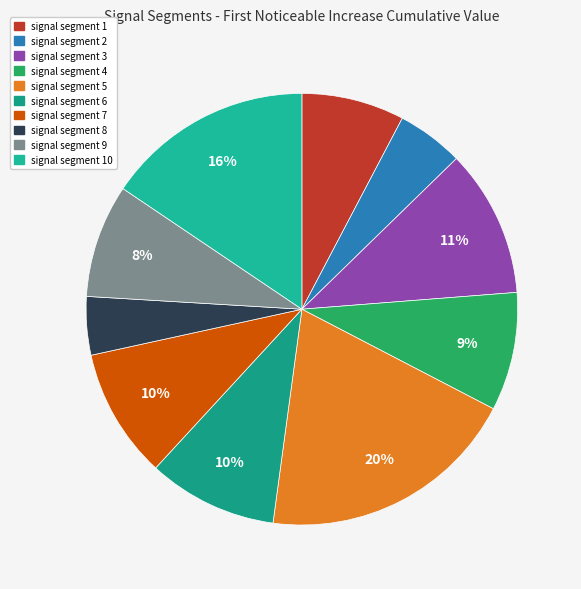

Does any single category account for the majority?

No